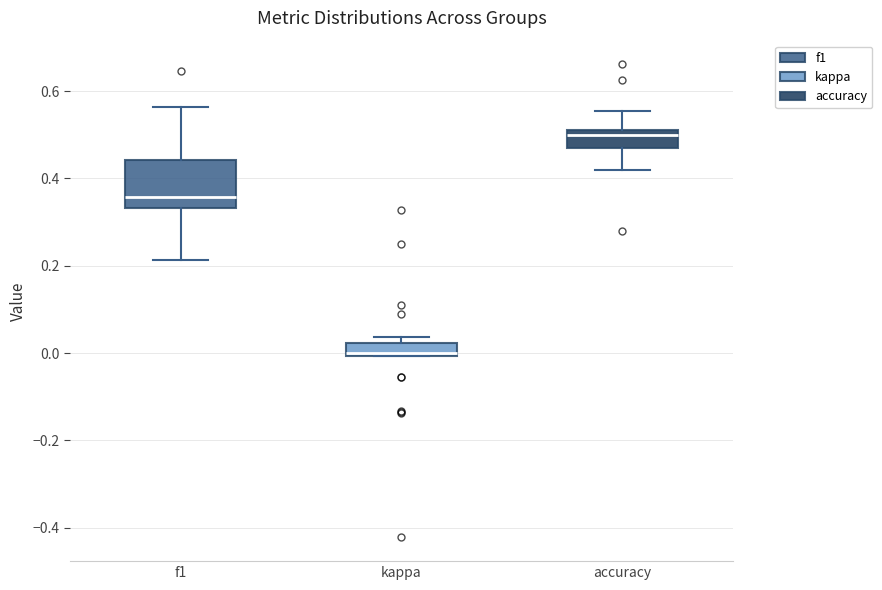

Which box's median line is the lowest?

kappa